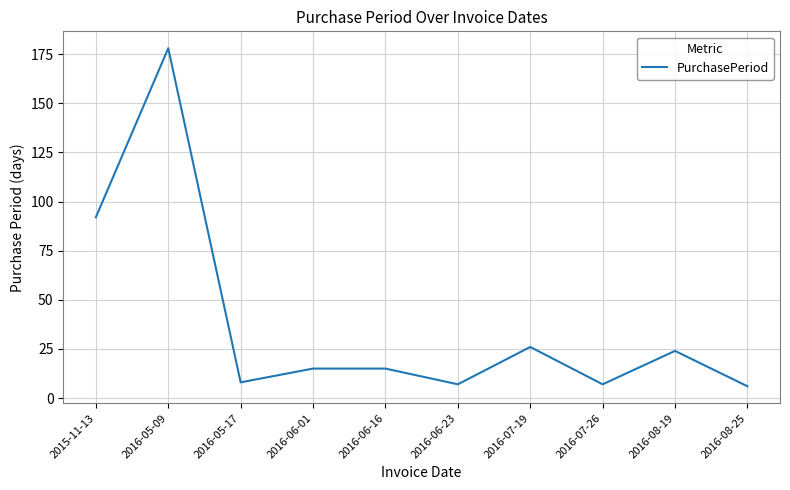

Does the chart display data point markers on the line(s)?

No